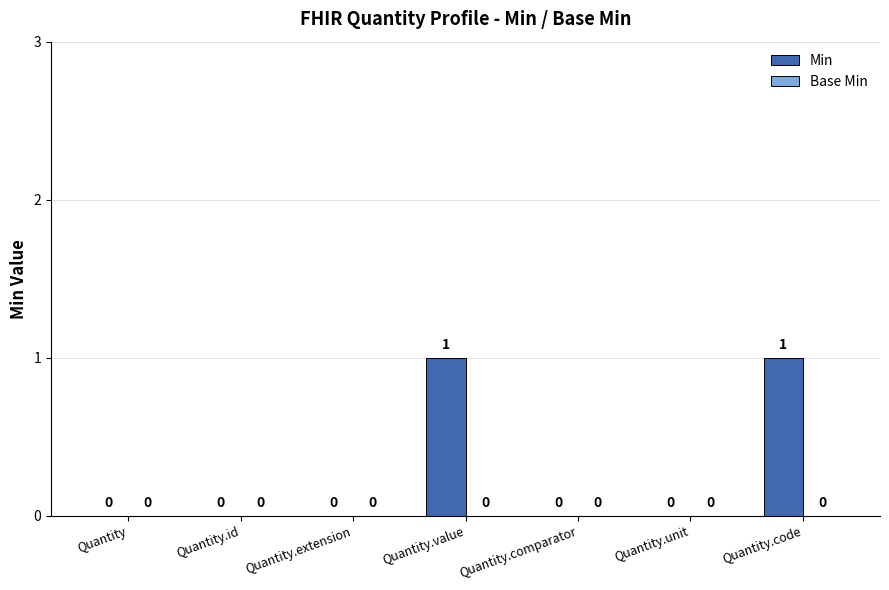

Between Quantity.extension and Quantity.code, which is larger?

Quantity.code